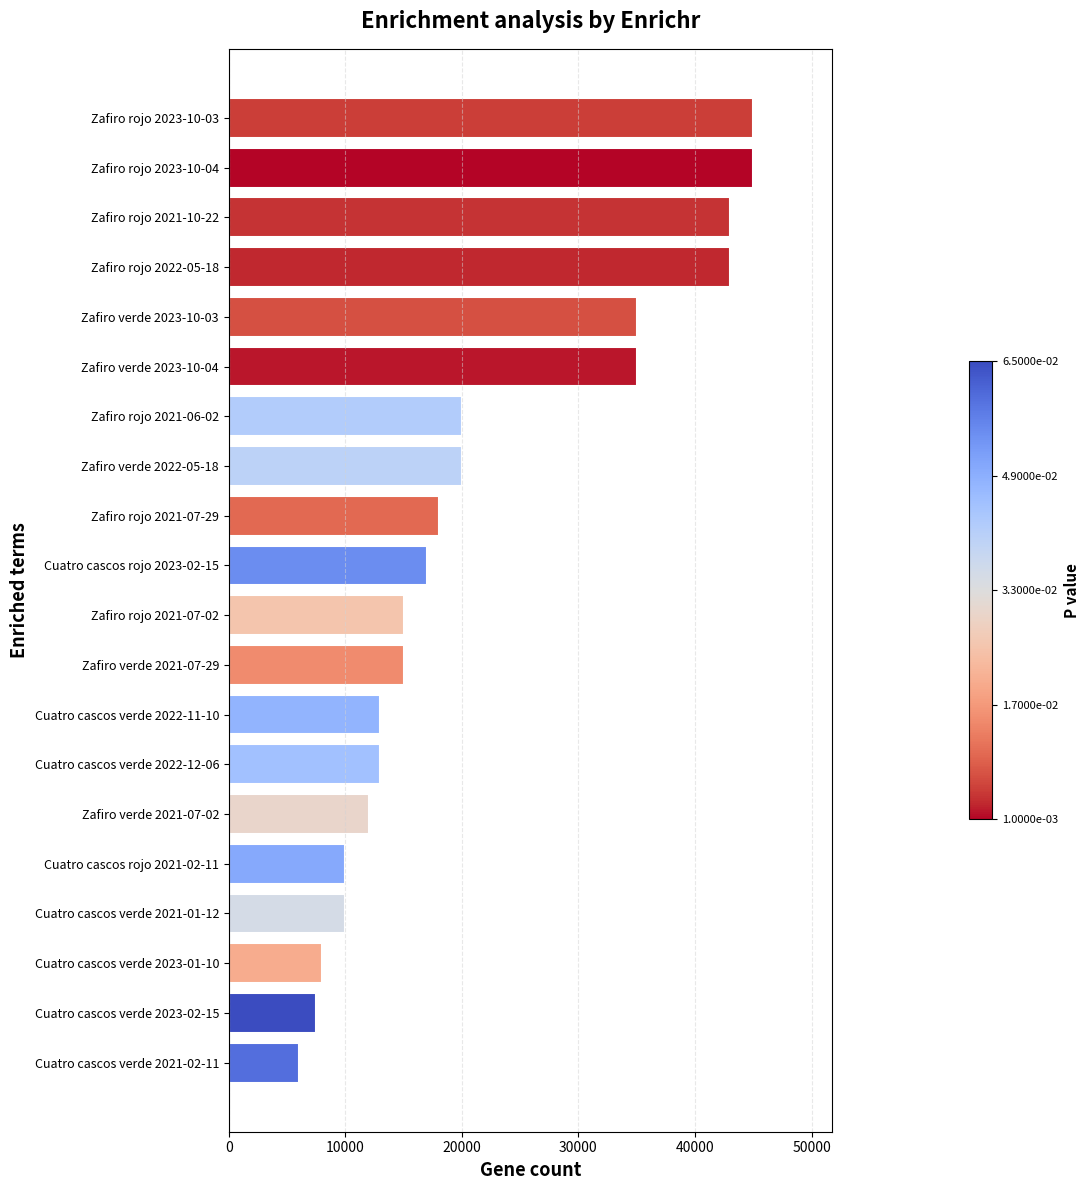

Read the value at Zafiro rojo 2023-10-03, to the nearest 100.

45000